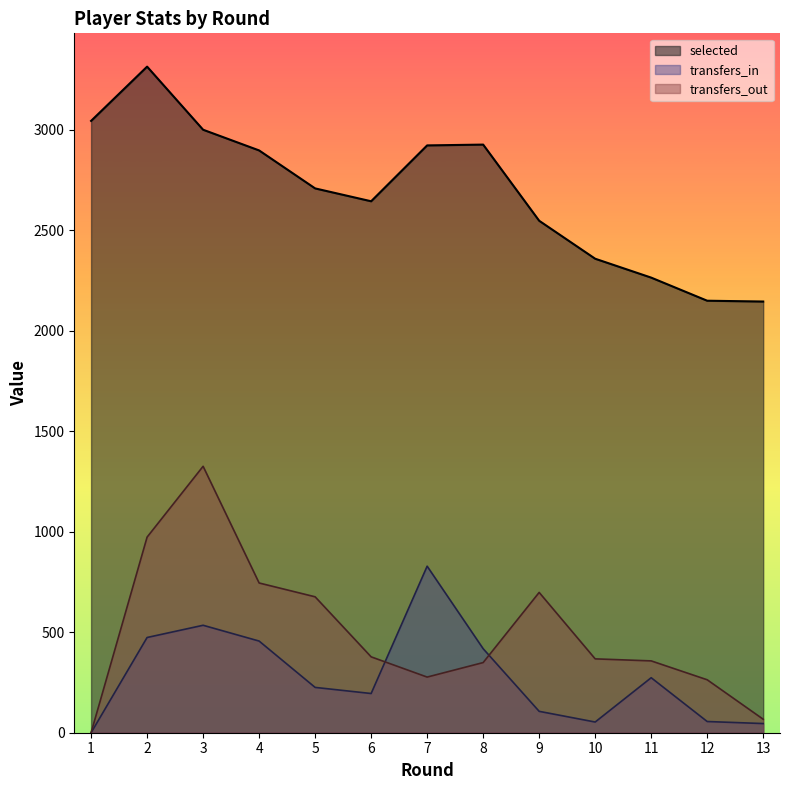

Reading right to left, list all the values displayed in this chart.

selected: 13=2146.0	12=2150.0	11=2265.0	10=2359.0	9=2548.0	8=2927.0	7=2923.0	6=2645.0	5=2709.0	4=2898.0	3=3001.0	2=3315.0	1=3045.0
transfers_in: 13=45.6	12=55.8	11=273.7	10=53.2	9=106.4	8=418.2	7=828.8	6=195.1	5=225.6	4=456.2	3=534.8	2=473.9	1=0.0
transfers_out: 13=67.1	12=263.5	11=357.5	10=367.6	9=698.2	8=349.1	7=276.9	6=377.7	5=676.4	4=745.2	3=1326.0	2=973.5	1=0.0